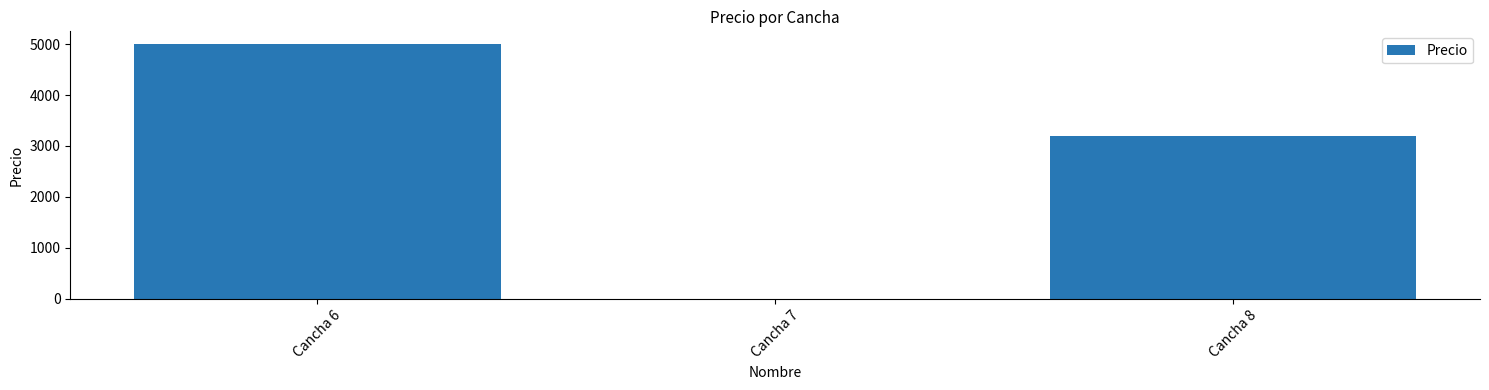

Reading left to right, list all the values displayed in this chart.

5000.3	4.6	3200.1